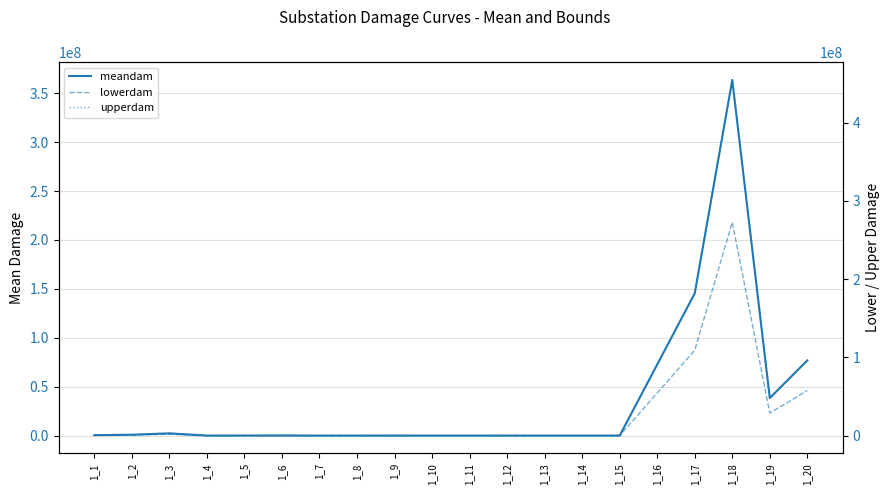

How many interior local peaks does the lowerdam series have?

5